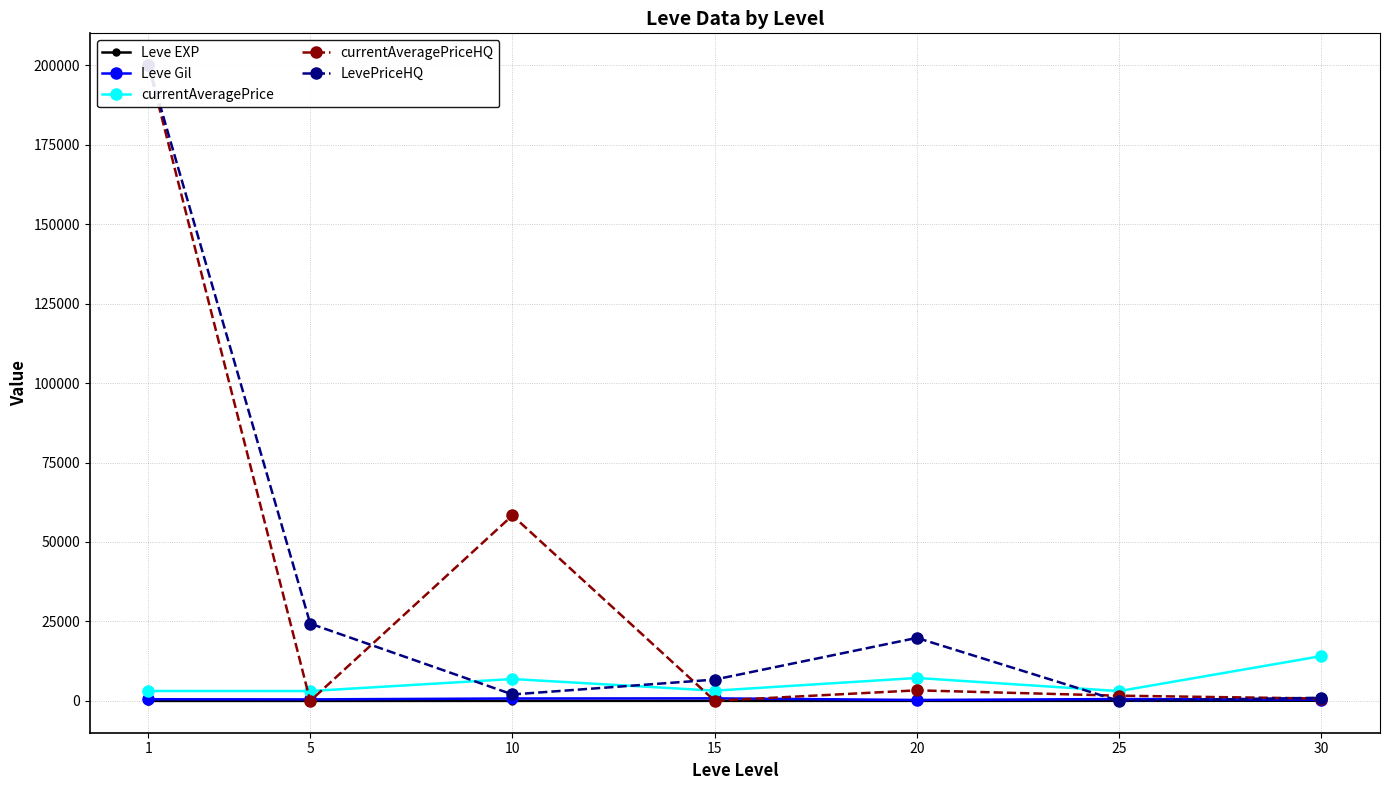

At which category is the sum across all series the highest?

1